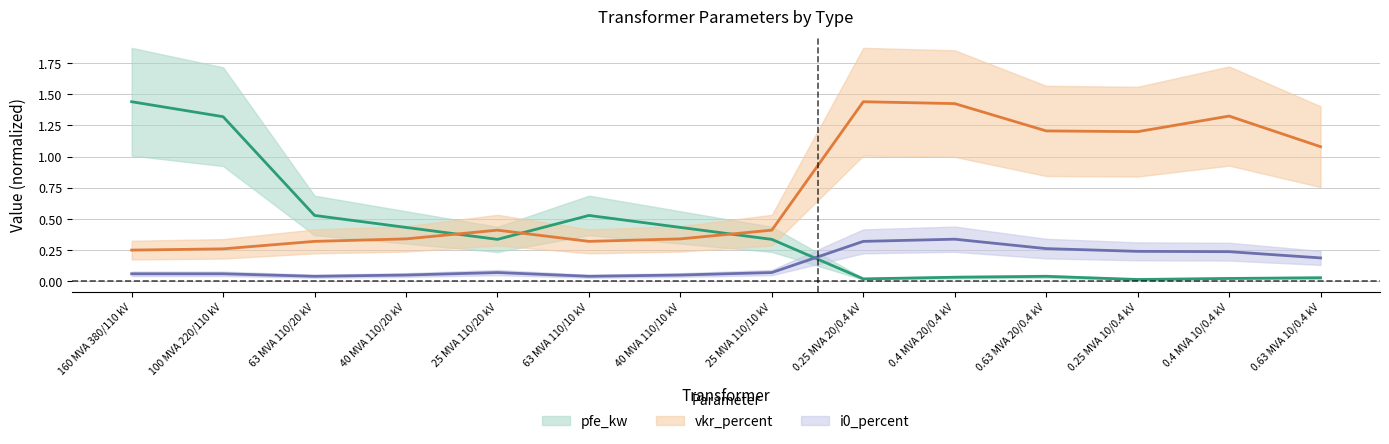

What is the label of the 6th point from the left?

63 MVA 110/10 kV